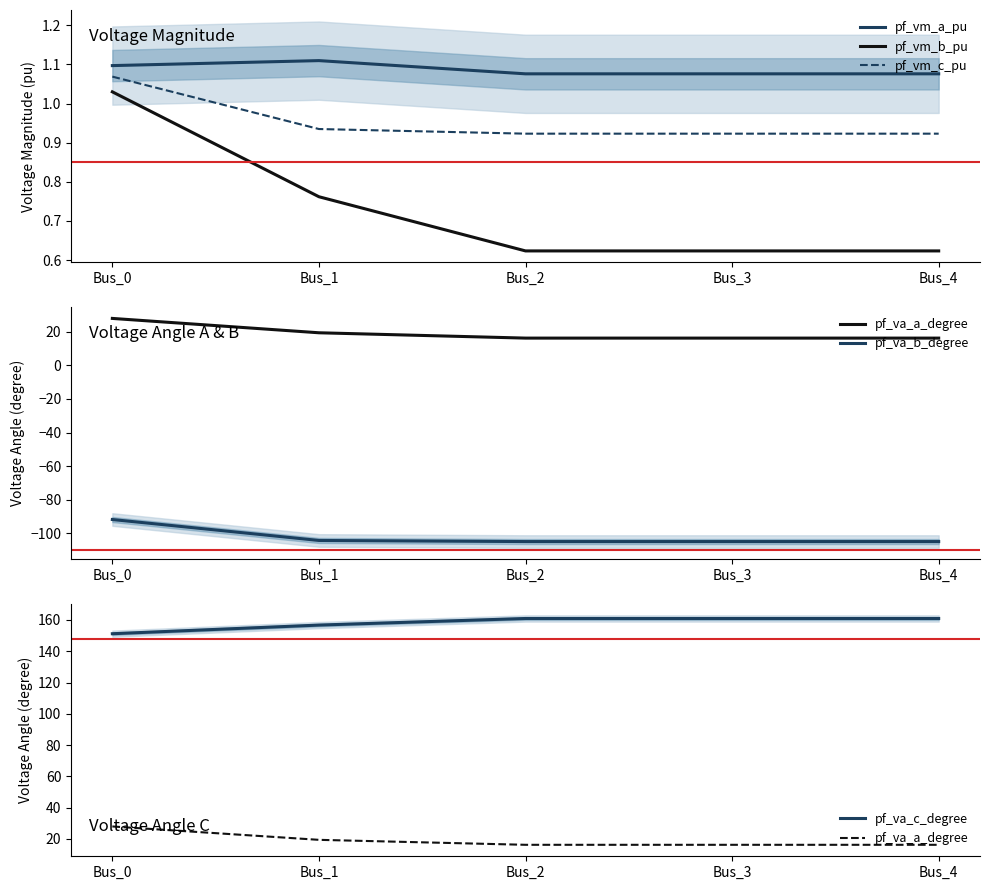

What is the difference between the maximum and second lowest values in the pf_vm_b_pu series?

0.4